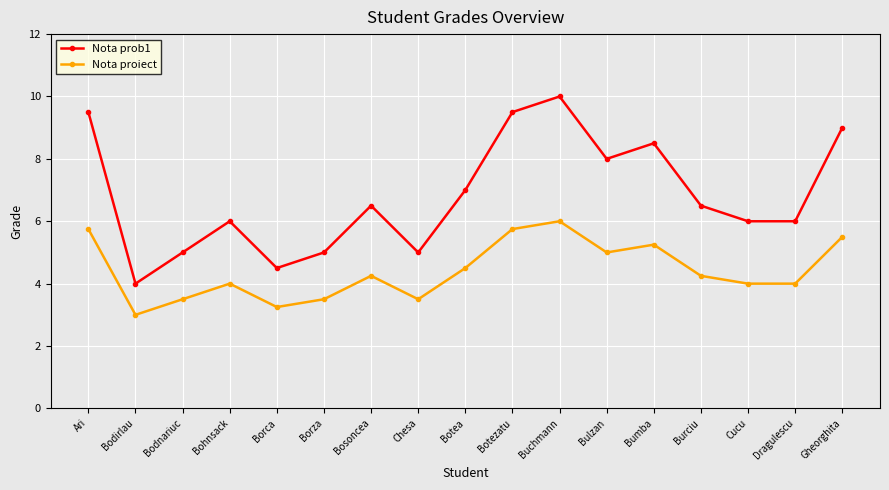

Count the number of data series in this chart.

2